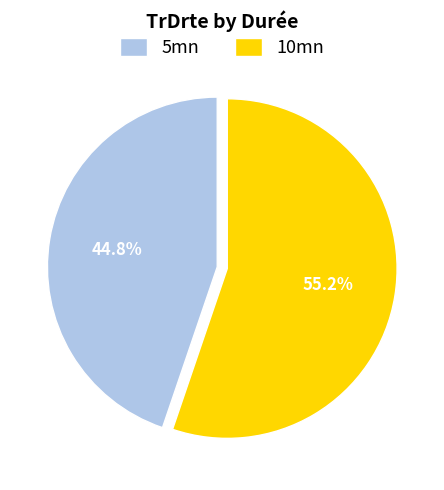

Is 10mn the majority of the pie?

Yes